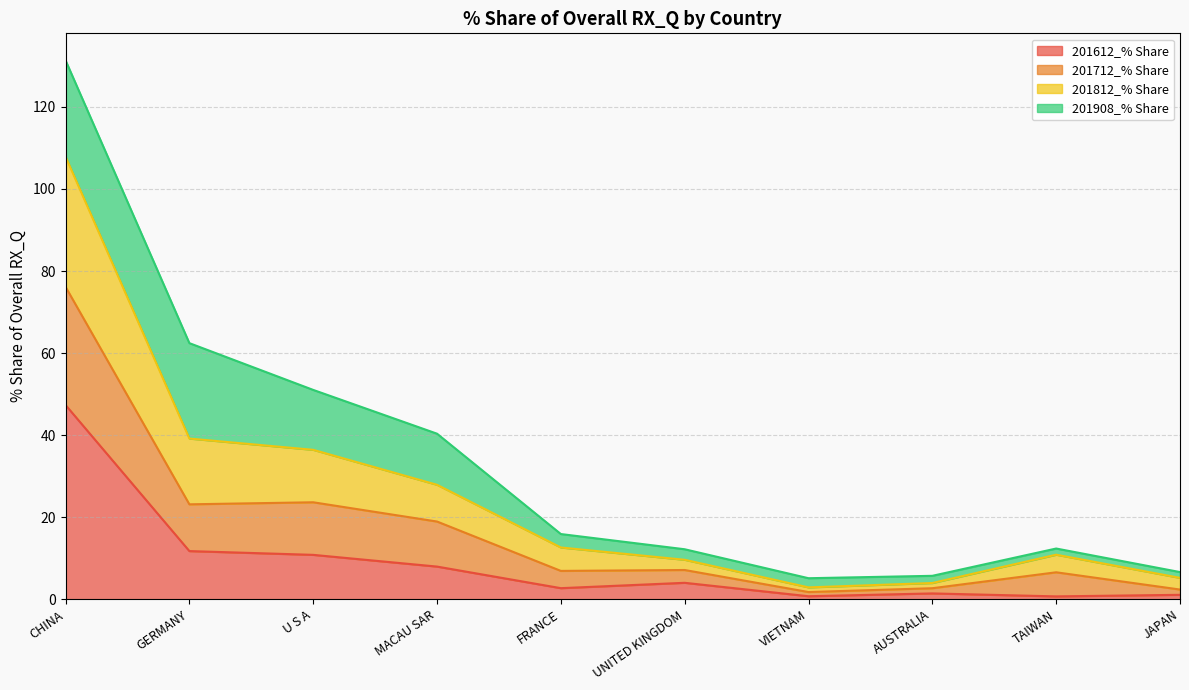

Which category has the lowest value across all series?

TAIWAN